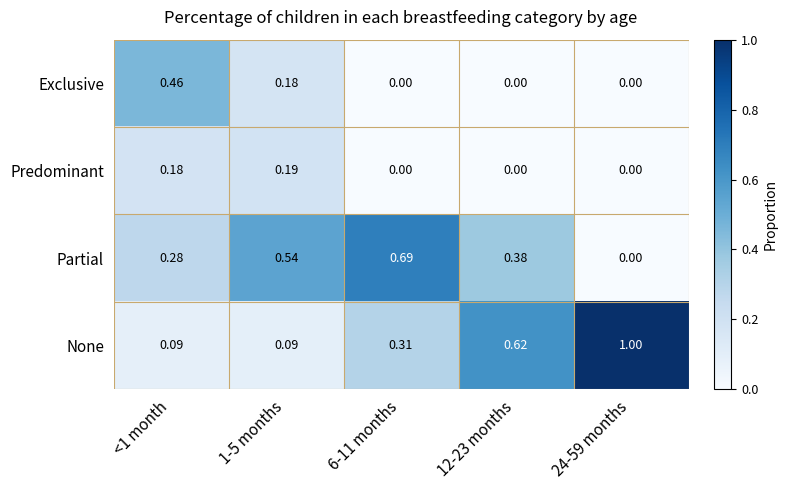

Which series has the largest range (max minus min)?

None